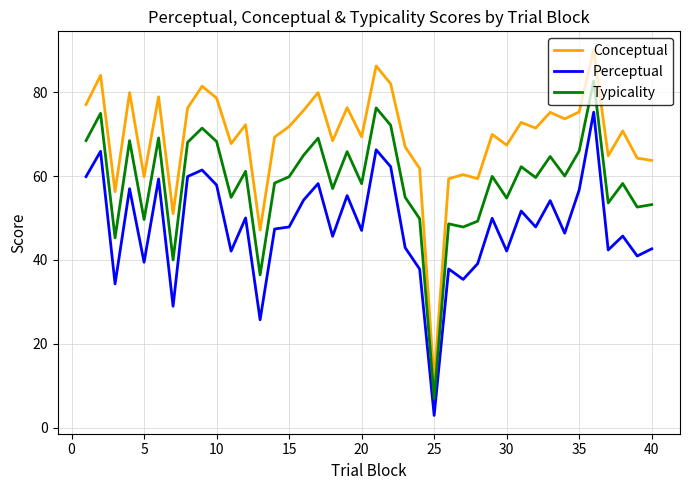

Is this an area chart (filled region under the line)?

No